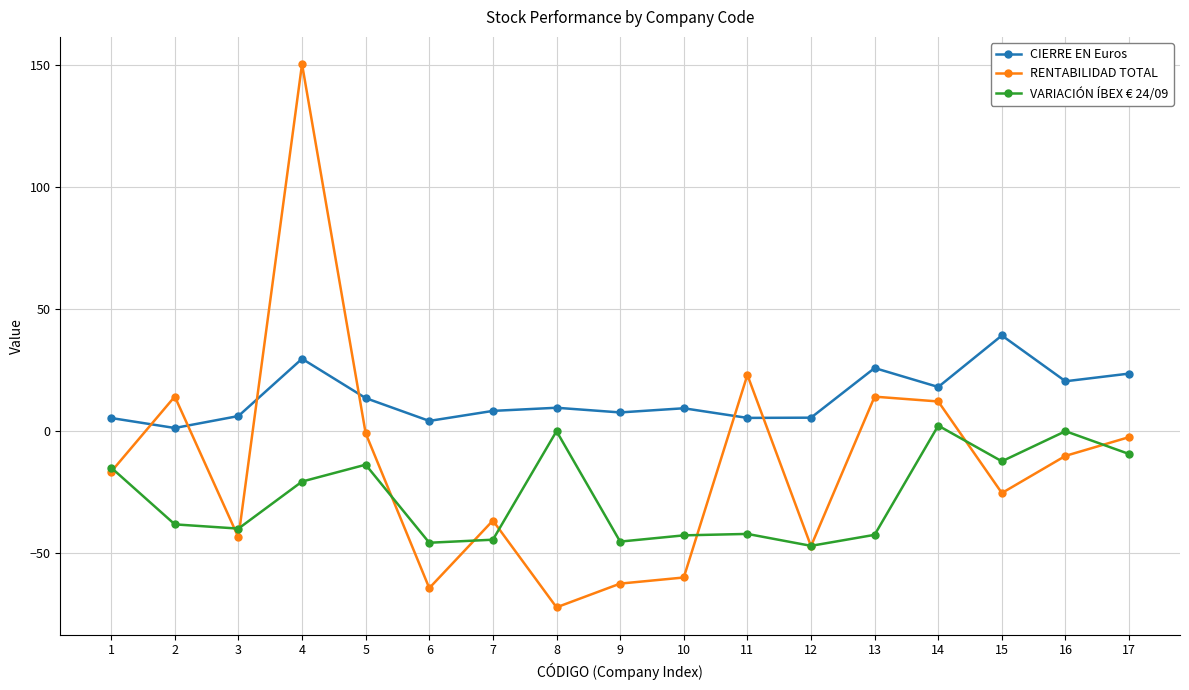

True or false: CIERRE EN Euros and RENTABILIDAD TOTAL cross at least once.

True